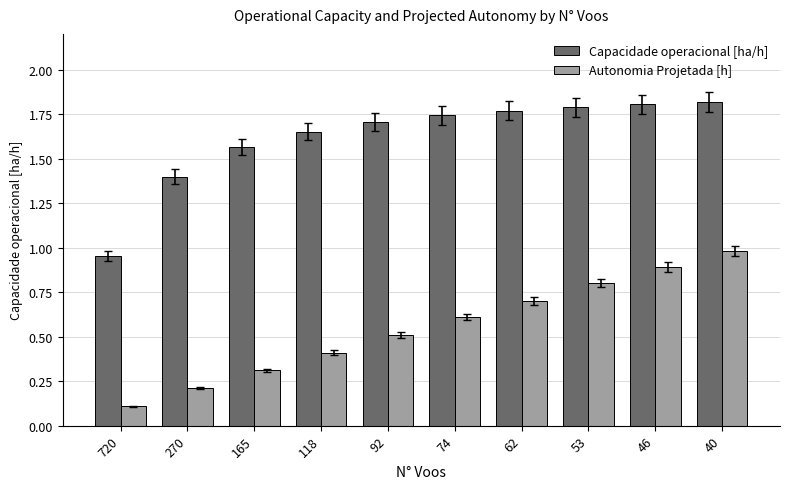

At which label is Autonomia Projetada [h] closest to 0?

720